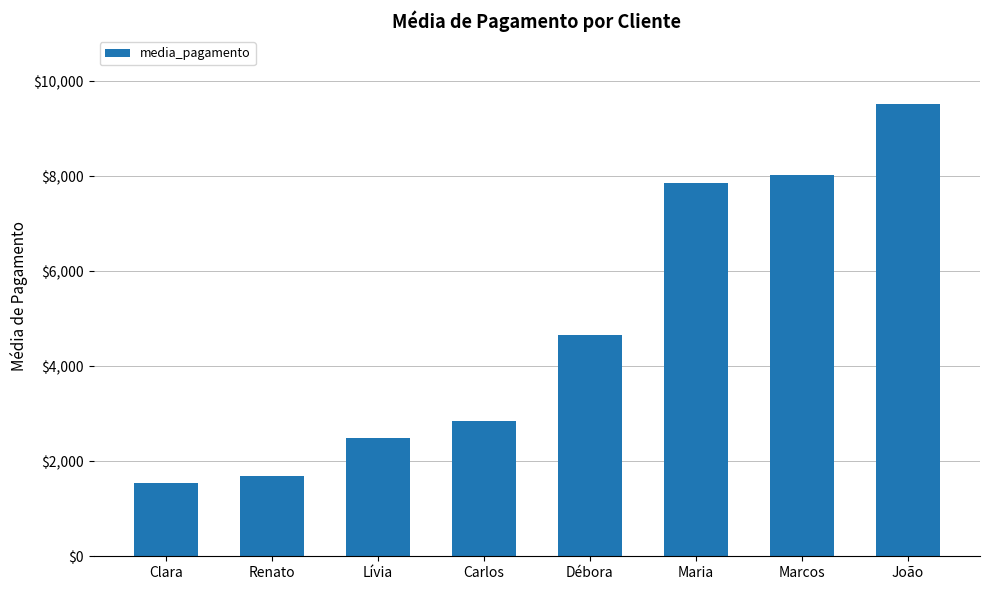

Does the chart contain stacked bars?

No